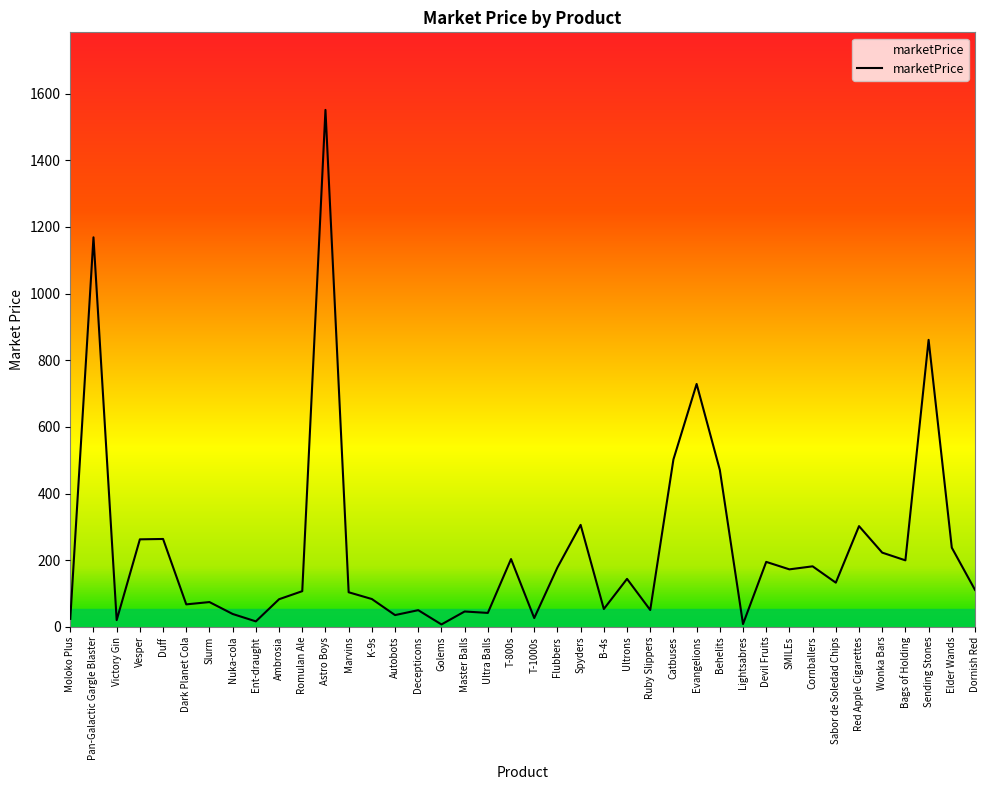

Approximately how many times larger is the value at Decepticons compared to Sabor de Soledad Chips?

0.4